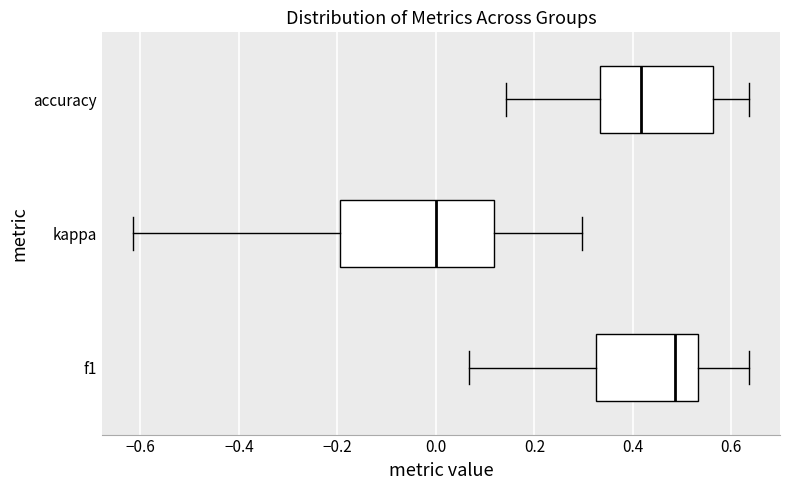

Reading bottom to top, read every box against the x-axis: the position of its median line, the range the box covers, and the ends of its whiskers. The values are not printed on the chart, so give them approximately, as read against the axis.

f1: median 0.48, box 0.32 to 0.54, whiskers 0.06 to 0.64
kappa: median 0.00, box -0.20 to 0.12, whiskers -0.62 to 0.30
accuracy: median 0.42, box 0.34 to 0.56, whiskers 0.14 to 0.64